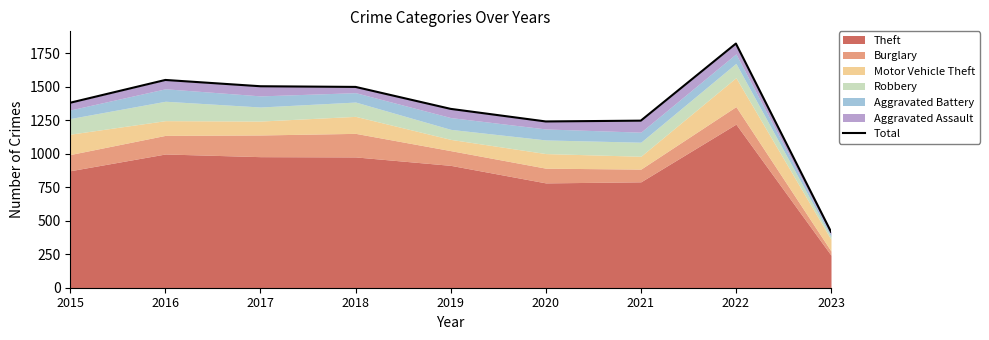

Which category has the lowest value across all series?

2023